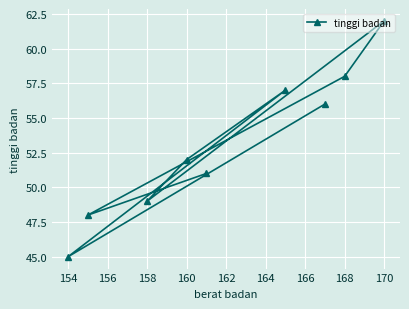

What is the maximum value shown in the chart?

62